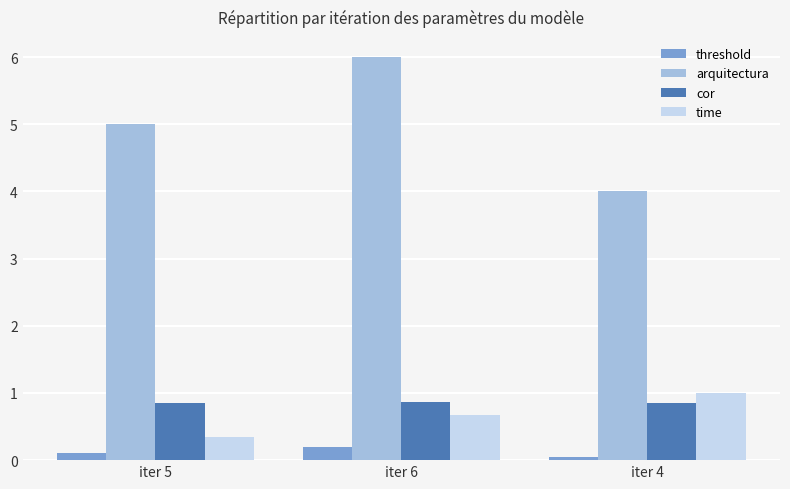

How many bars are there in each group?

4